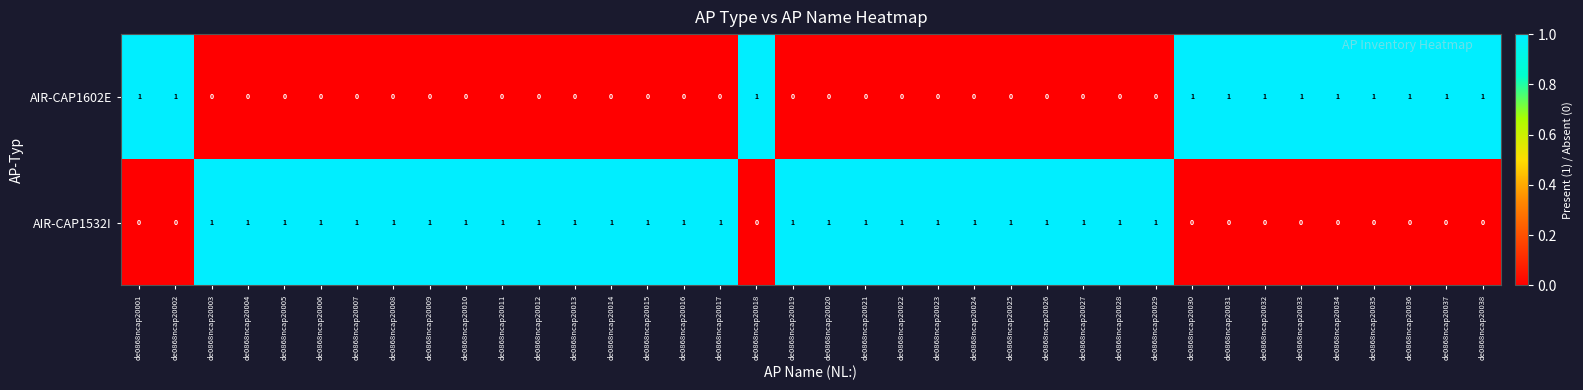

At de0868ncap20034, list the series in order from smallest to largest.

AIR-CAP1532I, AIR-CAP1602E